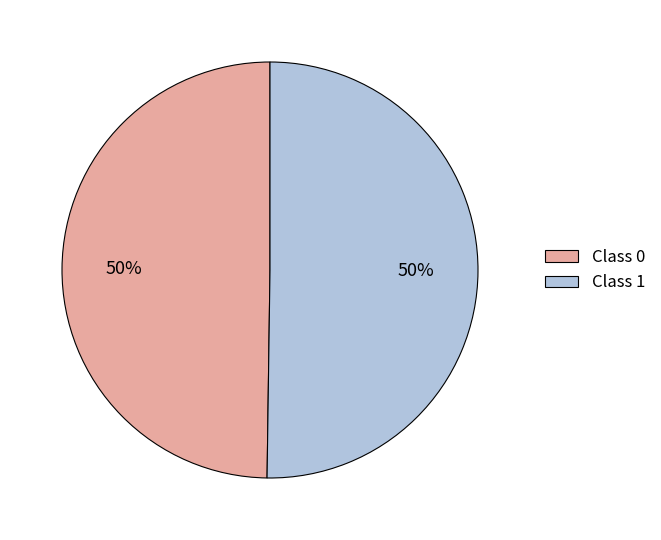

To the nearest percent, what is the combined percentage of Class 1 and Class 0?

100%